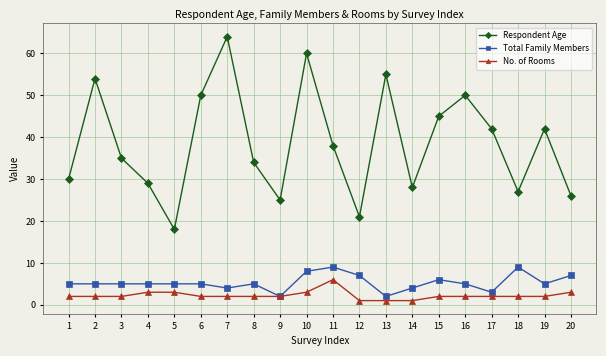

What is the sum of all No. of Rooms values?

45